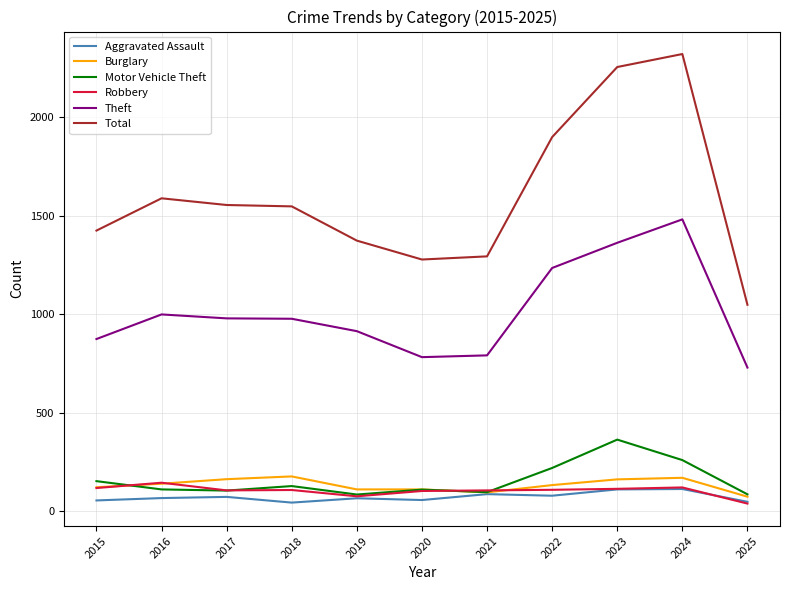

What is the difference between the Total values at 2016 and 2015?

164